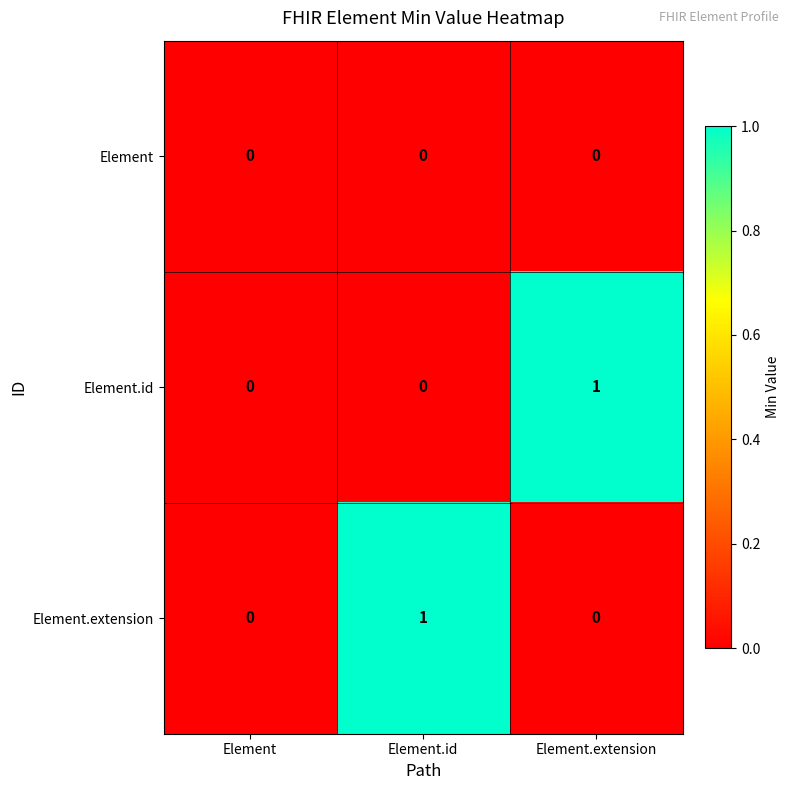

Reading right to left, what are all the values shown in this chart?

Element: Element.extension=0	Element.id=0	Element=0
Element.id: Element.extension=1	Element.id=0	Element=0
Element.extension: Element.extension=0	Element.id=1	Element=0